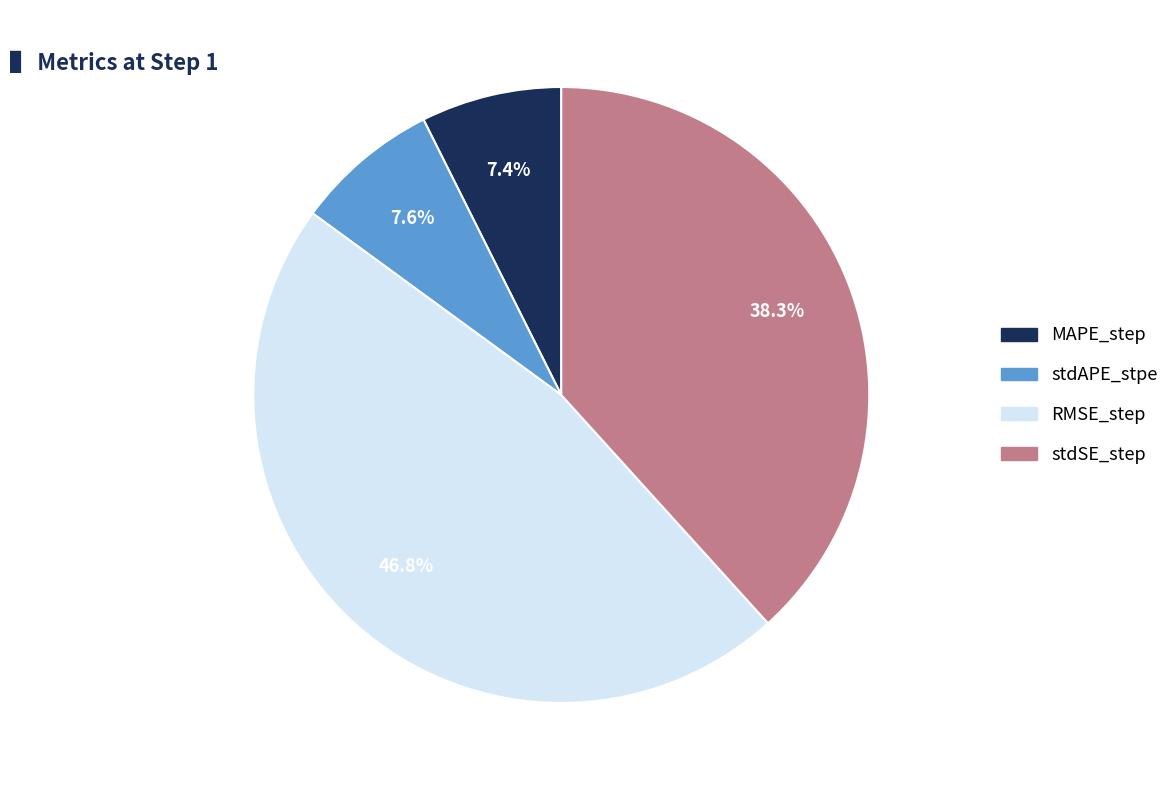

Count the number of slices in the pie.

4